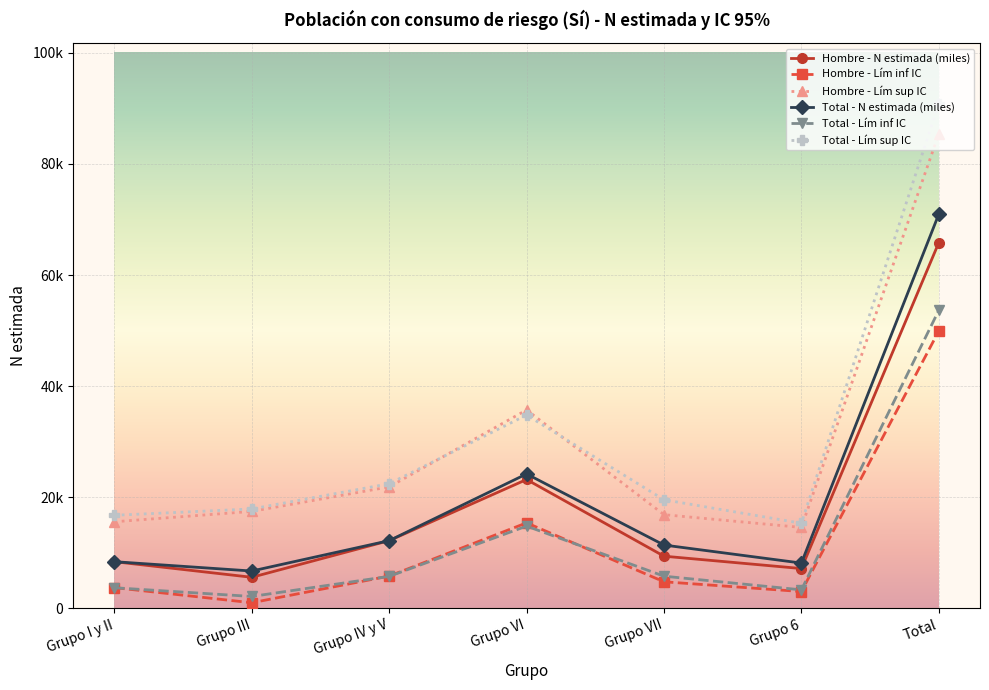

Which has a higher value, Grupo 6 or Total?

Total